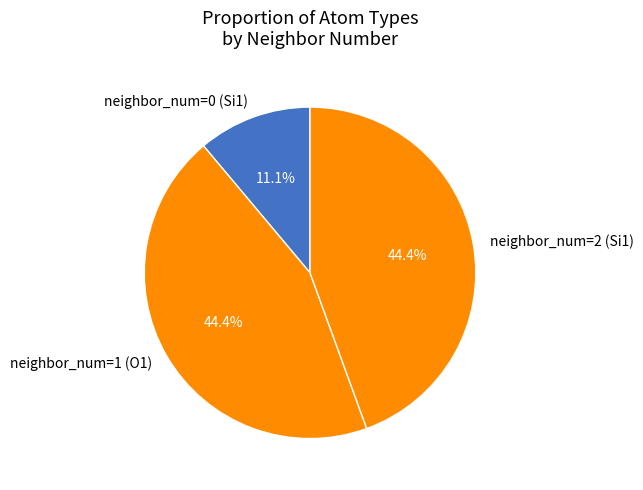

How much of the chart is everything except neighbor_num=0 (Si1)?

88.9%